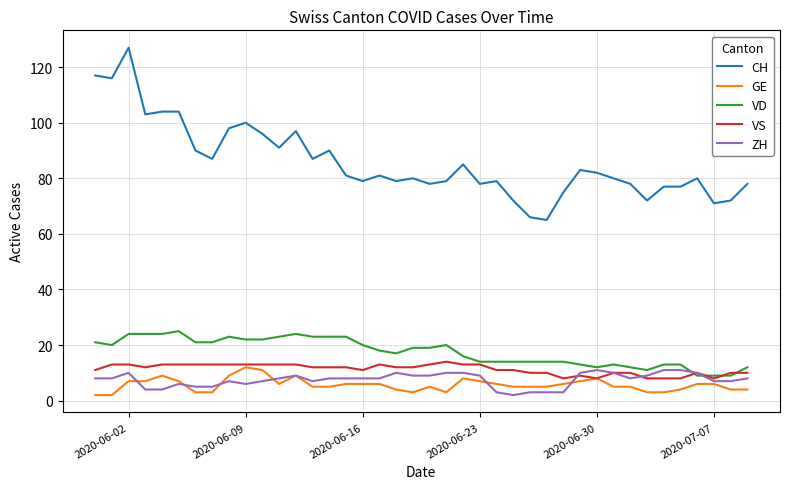

What is the highest value of the VD series?

25